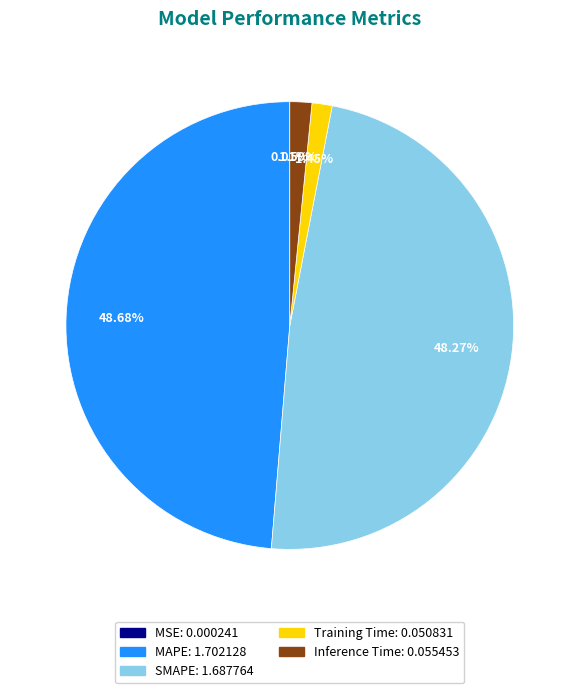

How much of the chart is everything except Inference Time?

98.4%